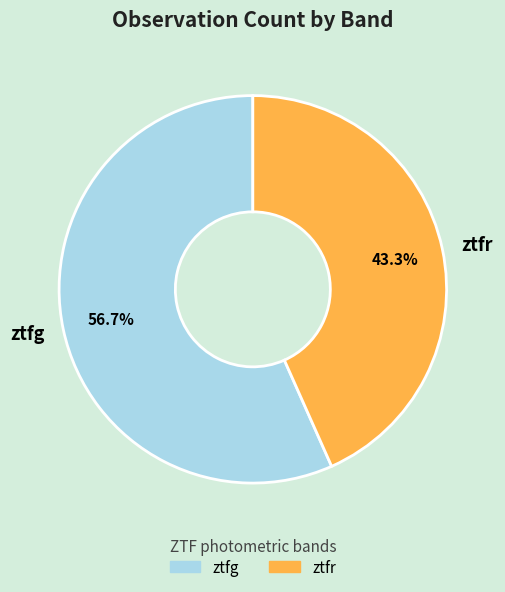

How many slices are in this pie chart?

2